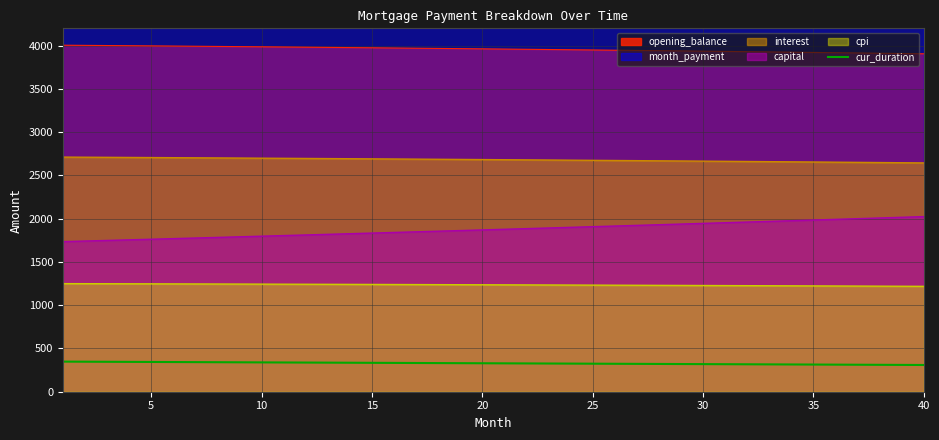

The value of cpi at 40 is 1867.6. True or false?

False